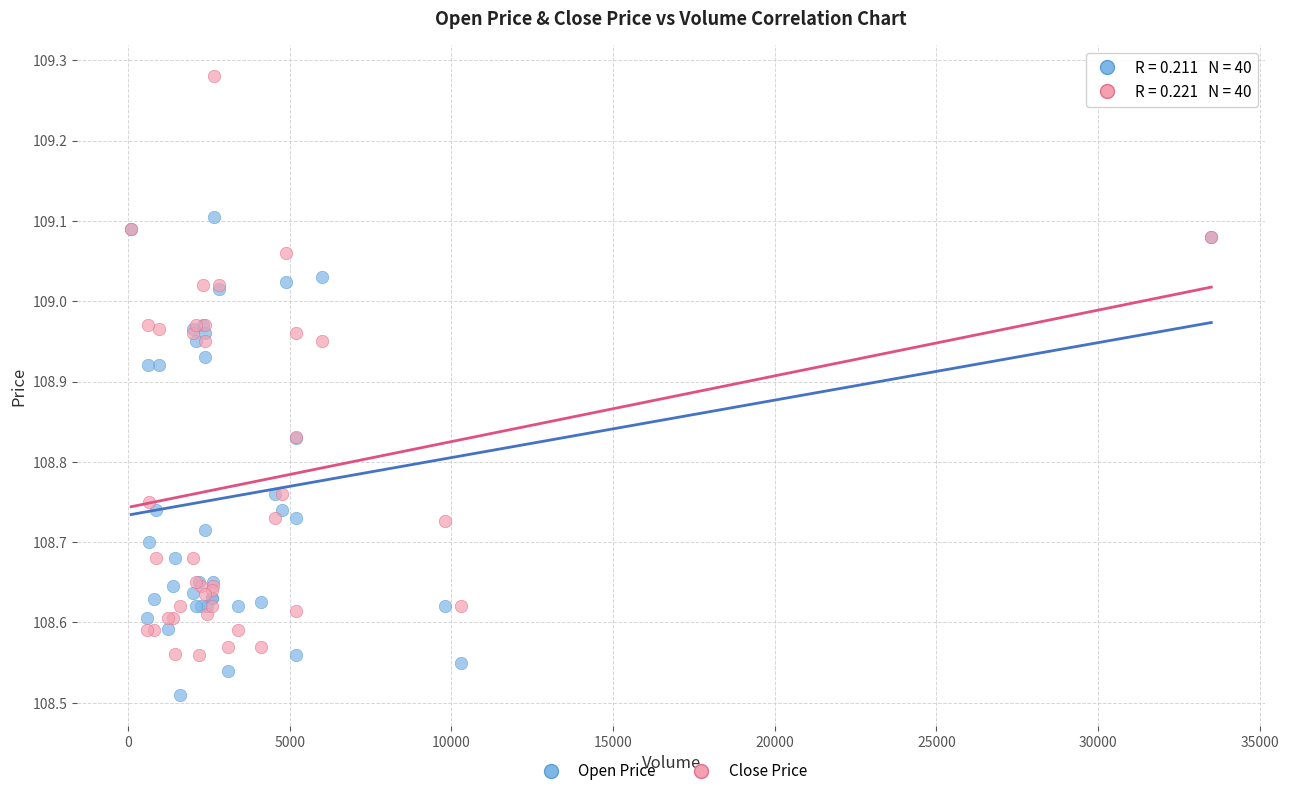

Which series has the widest spread of Y values?

Close Price